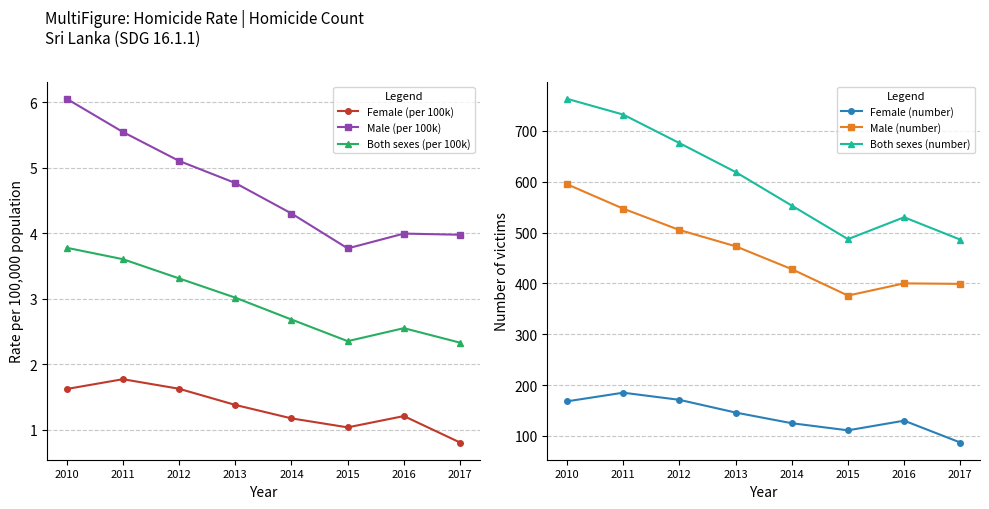

Reading left to right, transcribe all the data shown in this chart.

Female (per 100k): 2010=1.6	2011=1.8	2012=1.6	2013=1.4	2014=1.2	2015=1.0	2016=1.2	2017=0.8
Male (per 100k): 2010=6.1	2011=5.5	2012=5.1	2013=4.8	2014=4.3	2015=3.8	2016=4.0	2017=4.0
Both sexes (per 100k): 2010=3.8	2011=3.6	2012=3.3	2013=3.0	2014=2.7	2015=2.4	2016=2.5	2017=2.3
Female (number): 2010=168.0	2011=185.0	2012=171.0	2013=146.0	2014=125.0	2015=111.0	2016=130.0	2017=87.0
Male (number): 2010=595.0	2011=547.0	2012=505.0	2013=473.0	2014=428.0	2015=376.0	2016=400.0	2017=399.0
Both sexes (number): 2010=763.0	2011=732.0	2012=676.0	2013=619.0	2014=553.0	2015=487.0	2016=530.0	2017=486.0